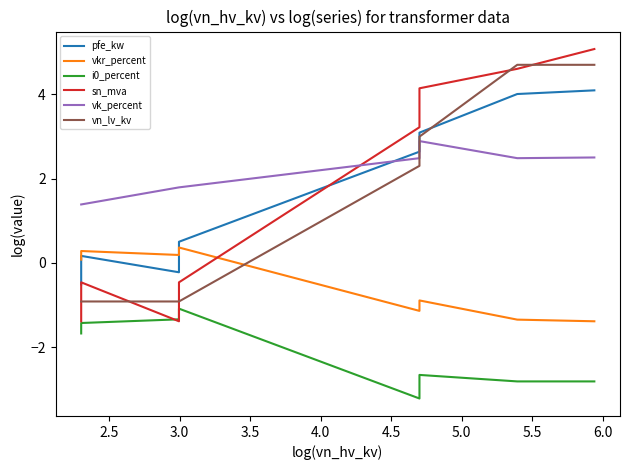

What is the difference between the maximum and second lowest values in the i0_percent series?

2.1